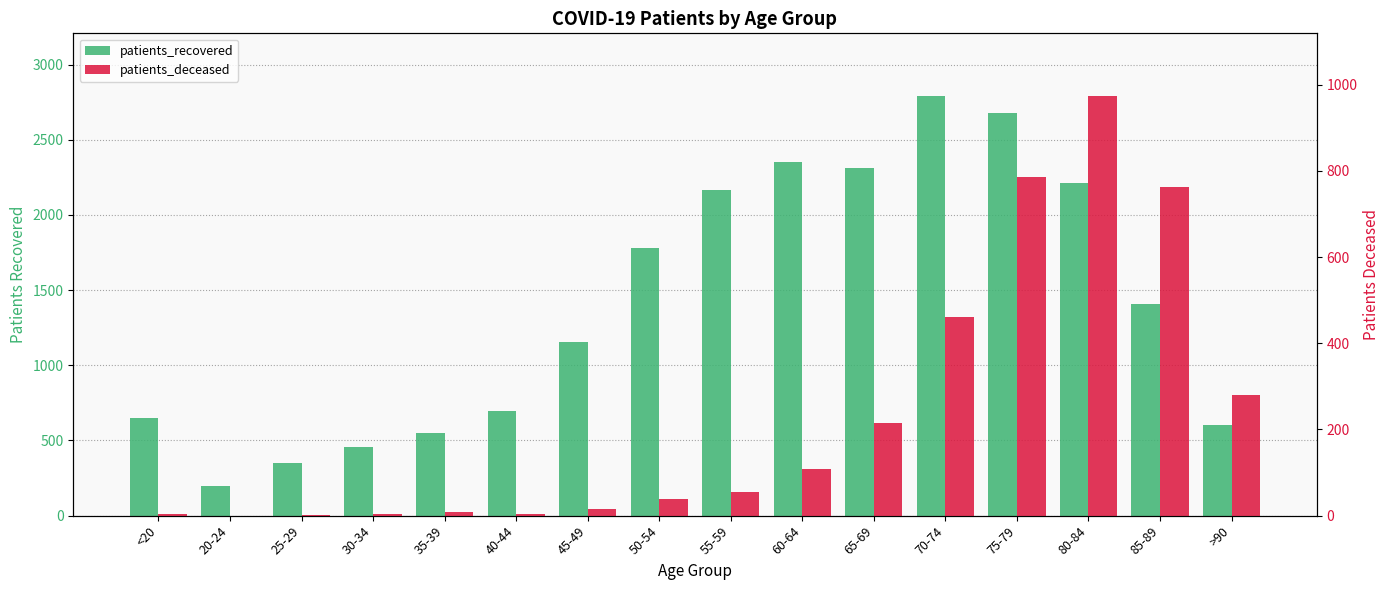

What is the difference between the patients_deceased values at 80-84 and 45-49?

957